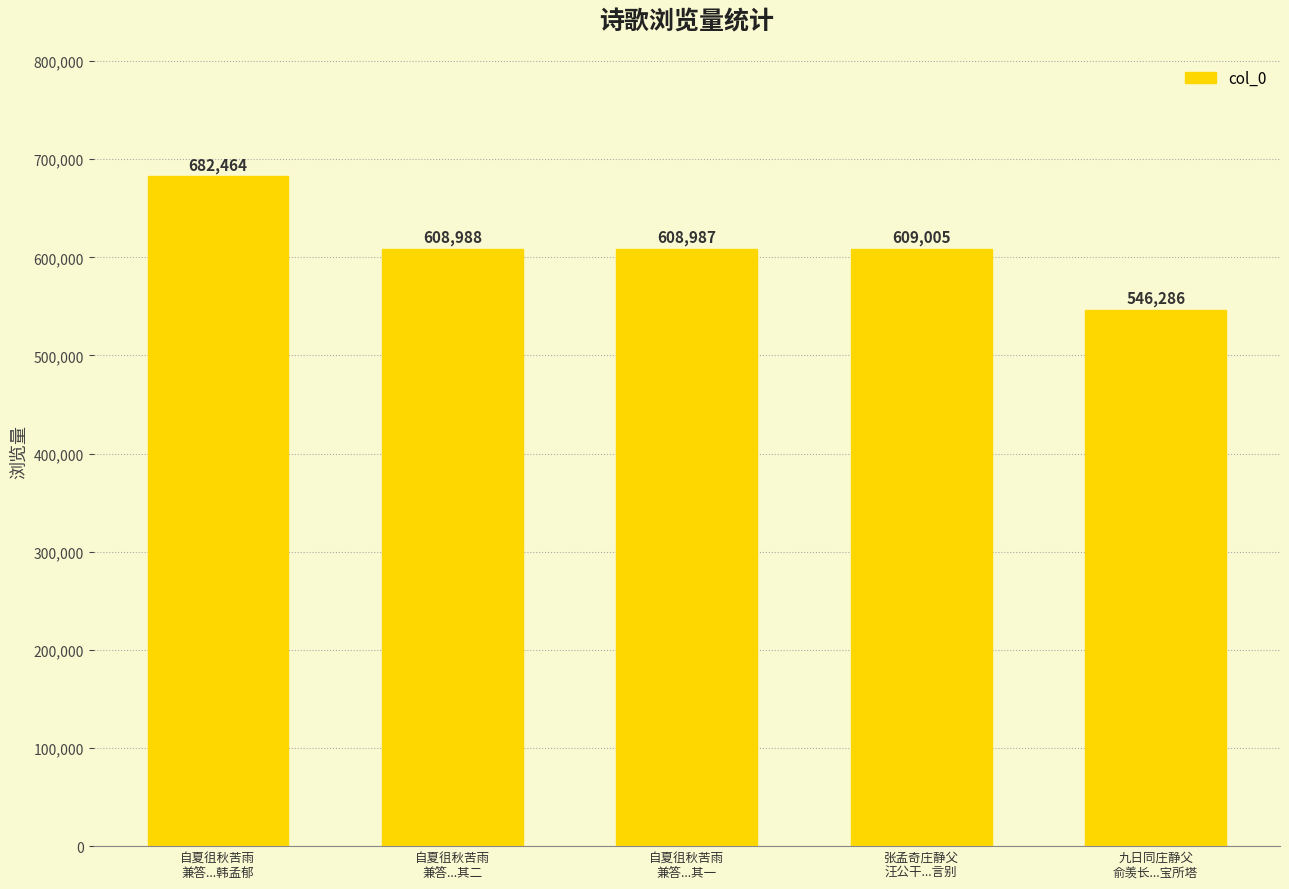

Is it true that the value at 自夏徂秋苦雨
兼答...韩孟郁 is 1048433?

False